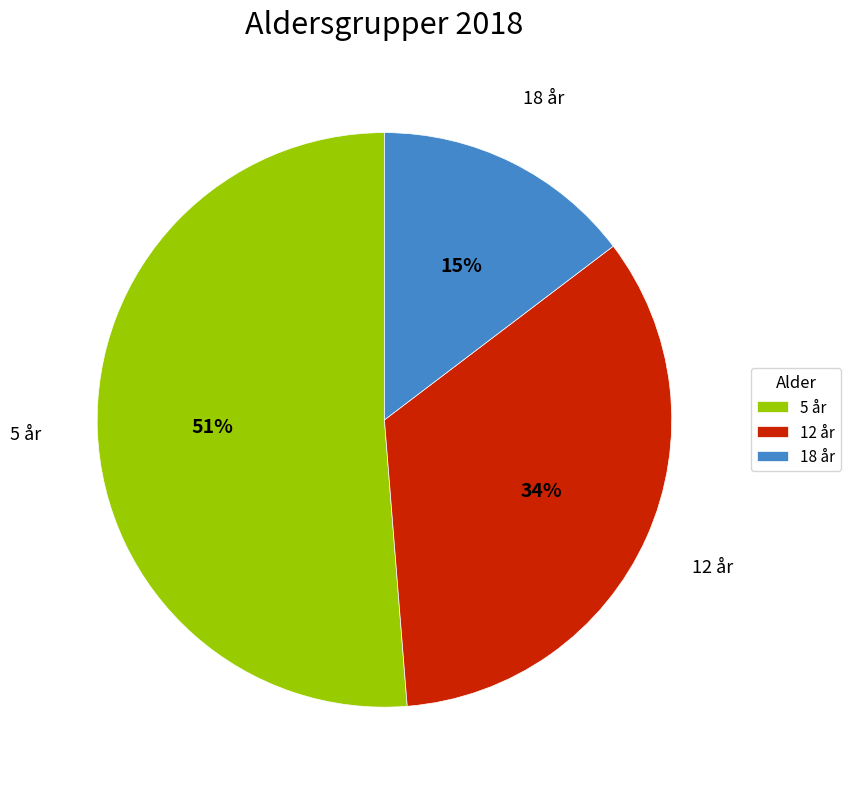

Which category has the biggest portion of the pie?

5 år